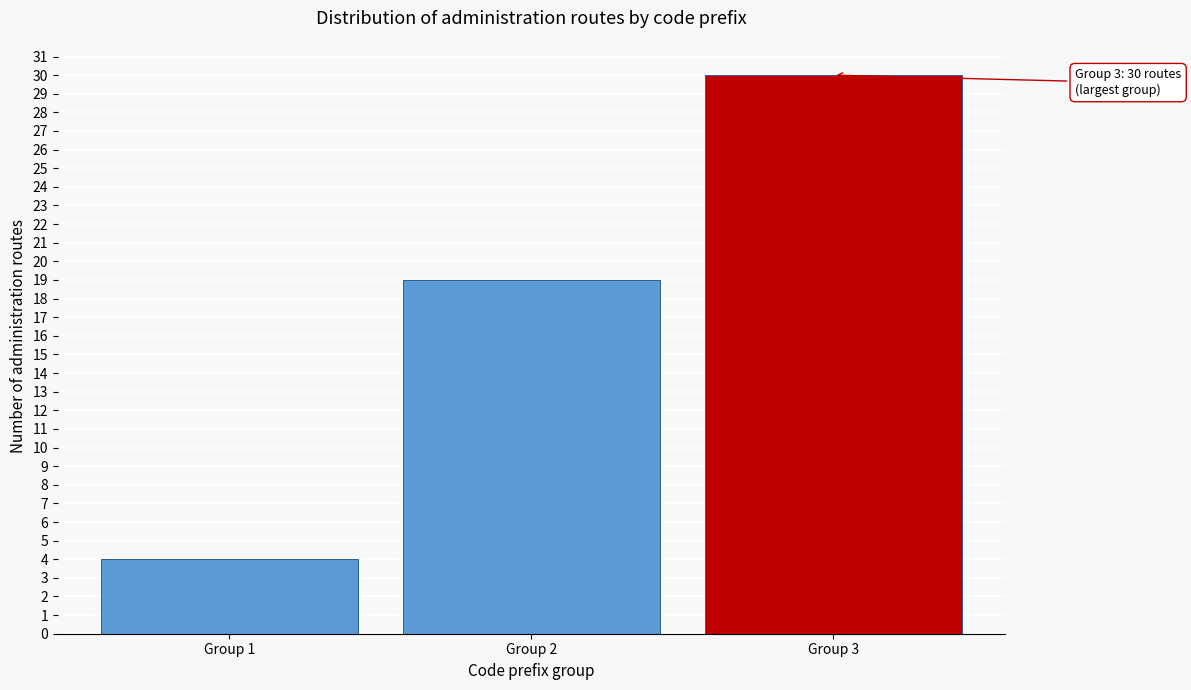

Reading left to right, list all the values displayed in this chart.

4	19	30